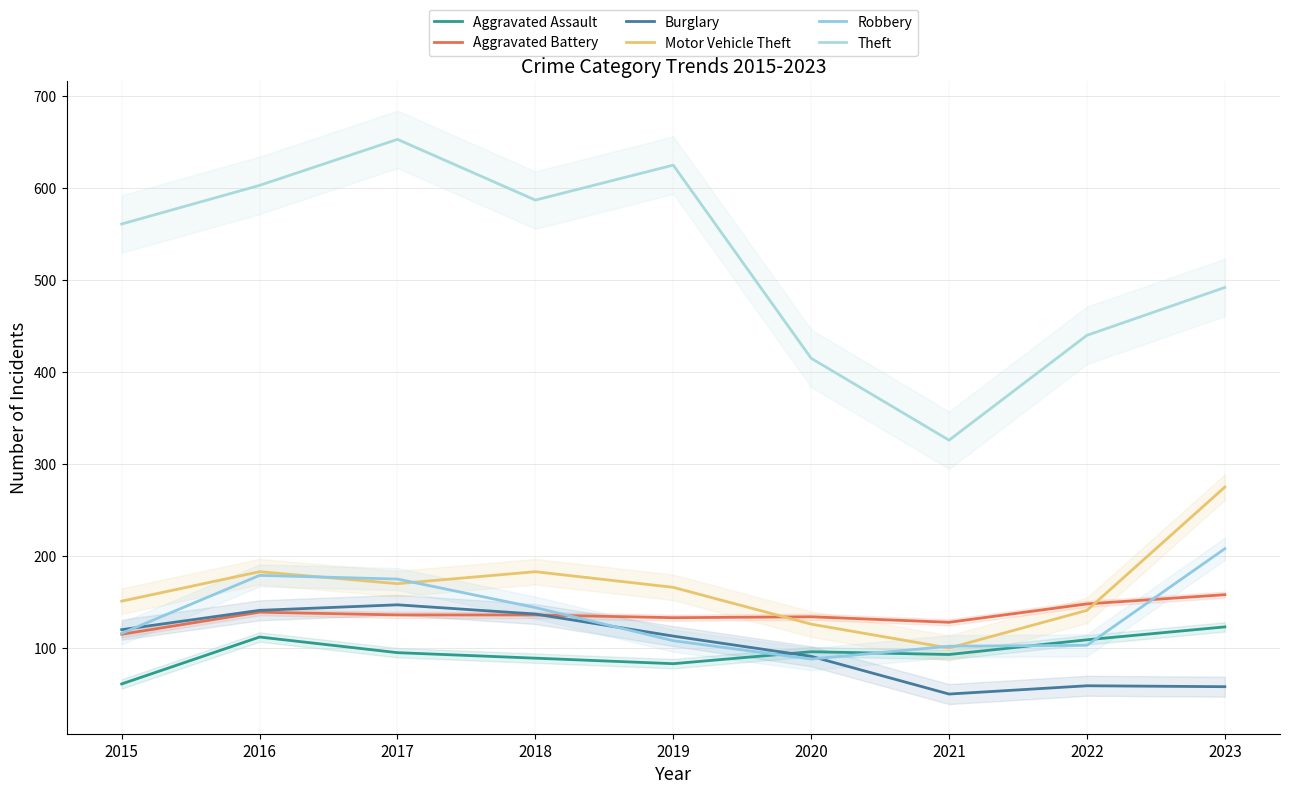

True or false: Aggravated Battery has more than 0 points higher than both neighbors.

True